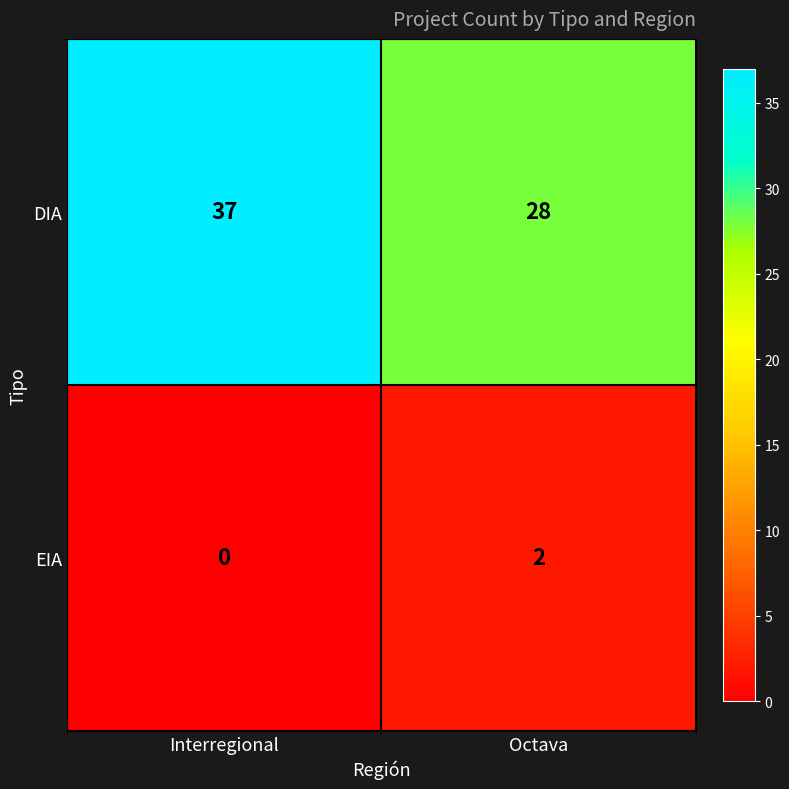

Which series has the largest total across all categories?

DIA